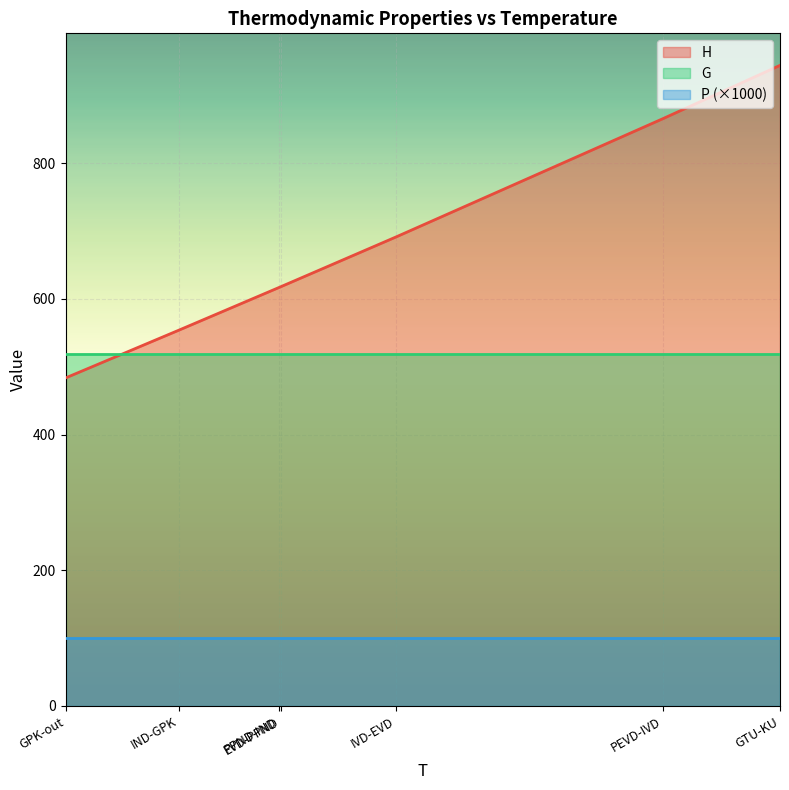

Between PEVD-IVD and IVD-EVD, which series saw the biggest shift?

H